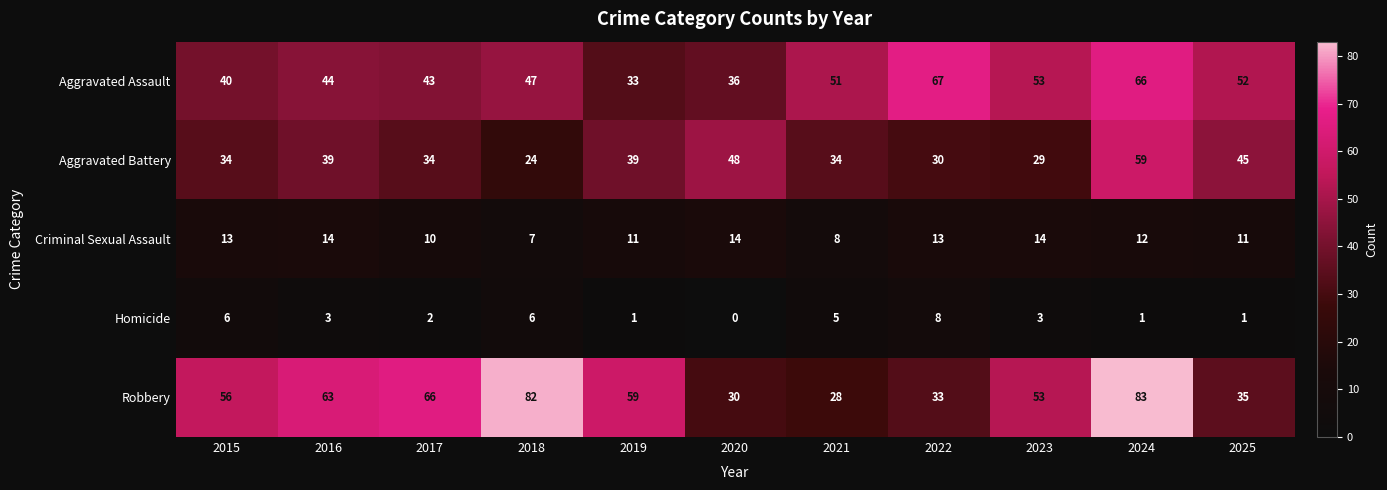

What is the total value across all series at 2022?

151